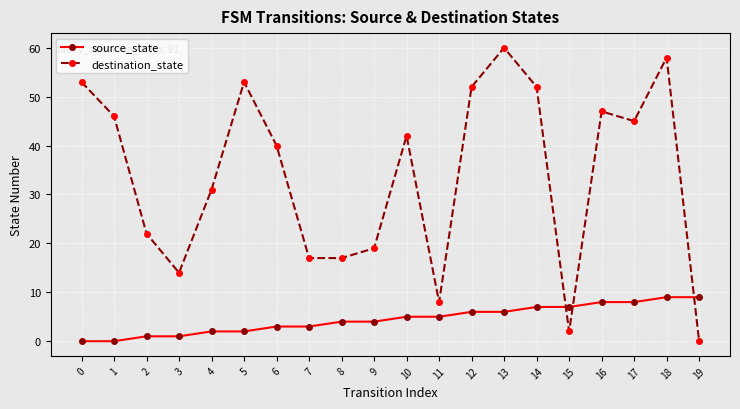

True or false: destination_state has a value of 52 at 12.

True